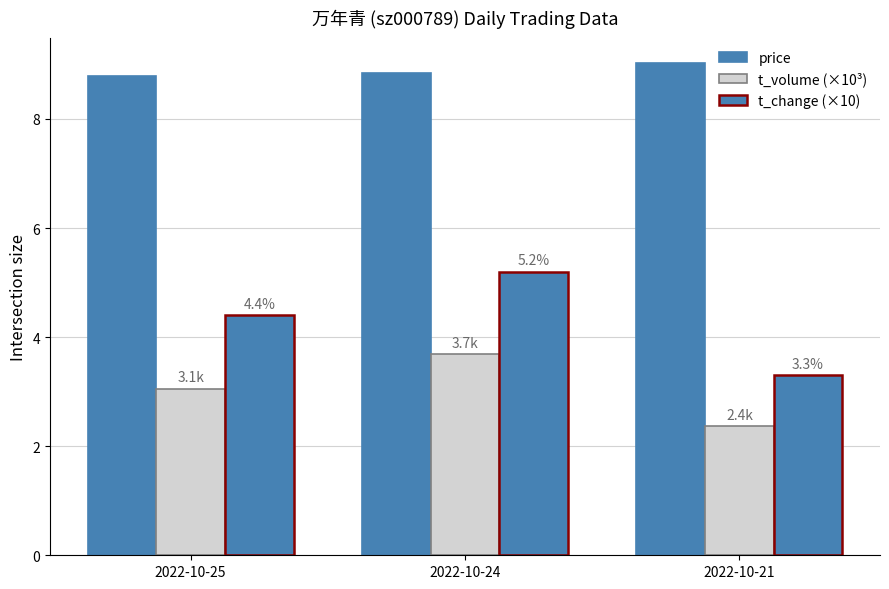

How many groups of bars are there?

3